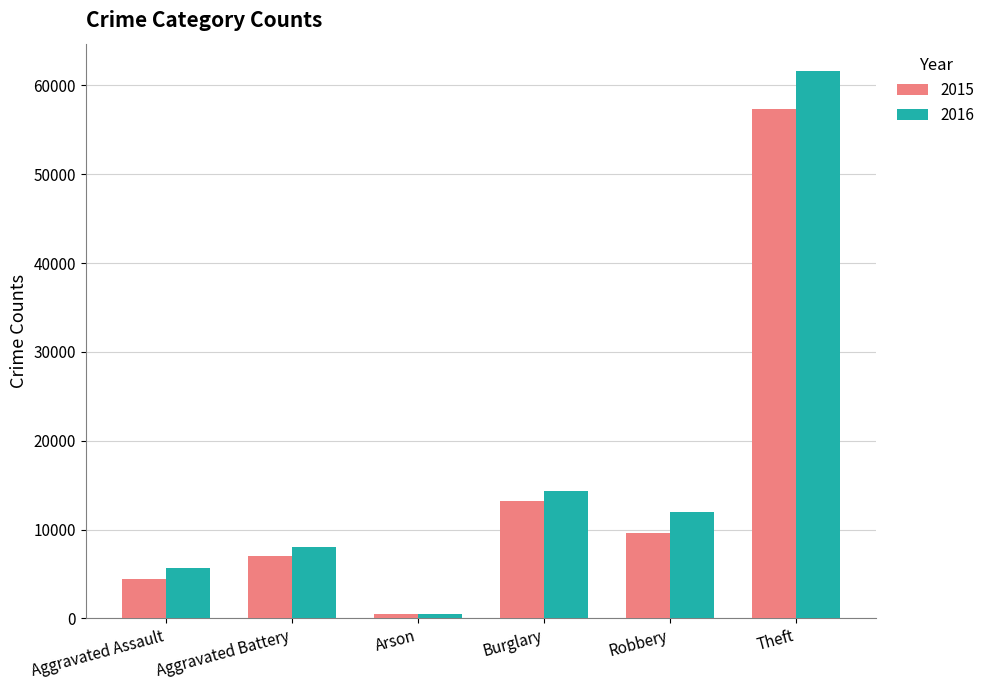

How many data points does each series have?

6